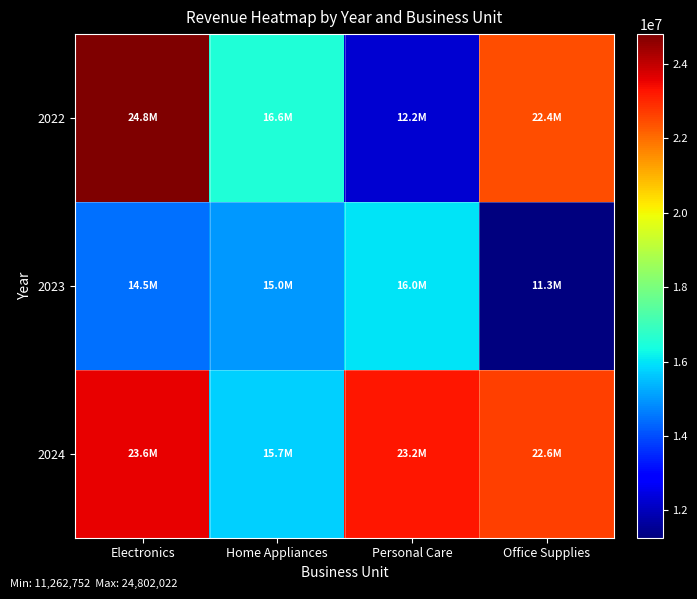

How many categories are shown in the chart?

4